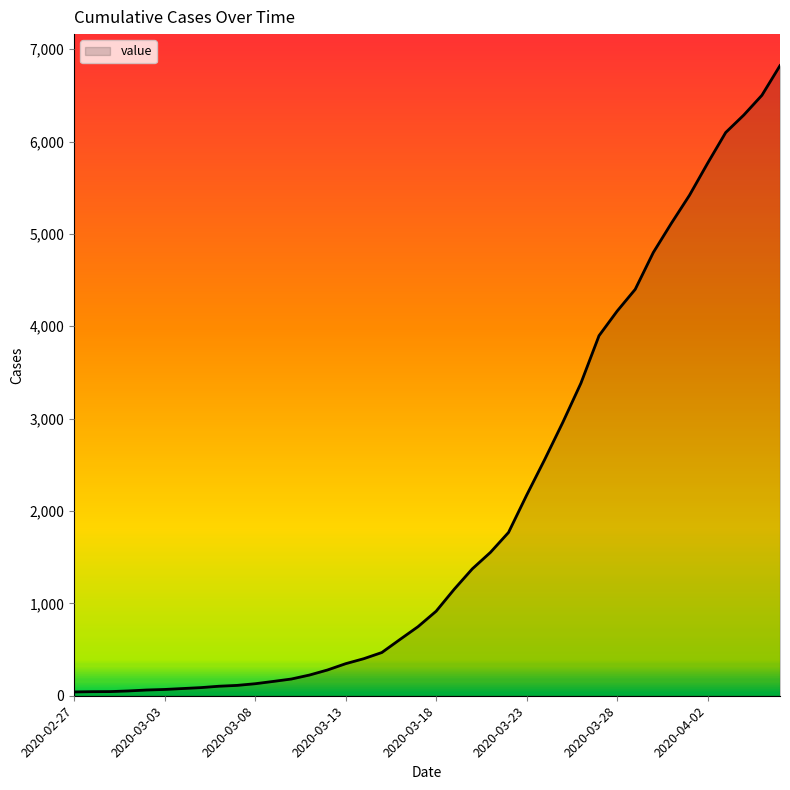

What is the greatest value displayed?

6822